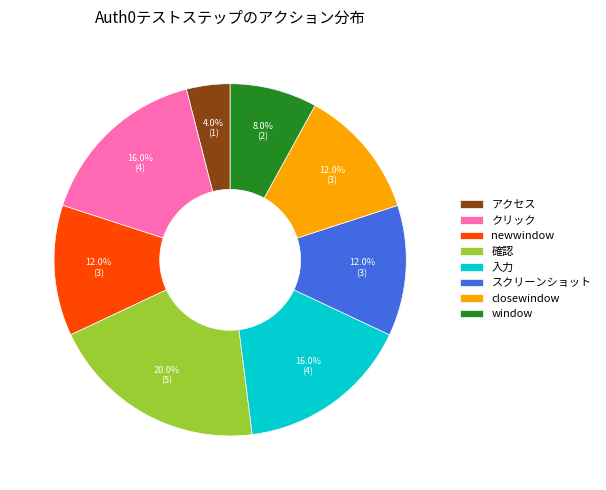

What percentage is NOT represented by window?

92.0%